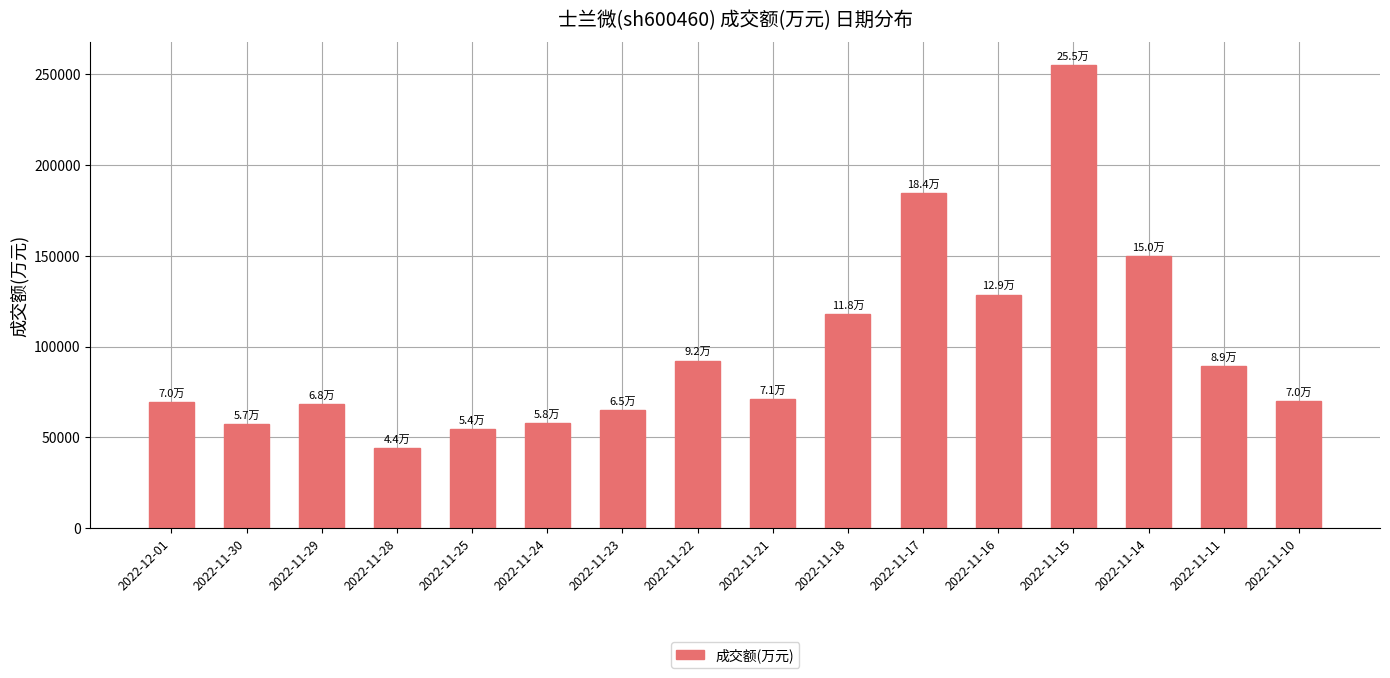

What is the ratio of the value at 2022-11-24 to the value at 2022-11-18?

0.5